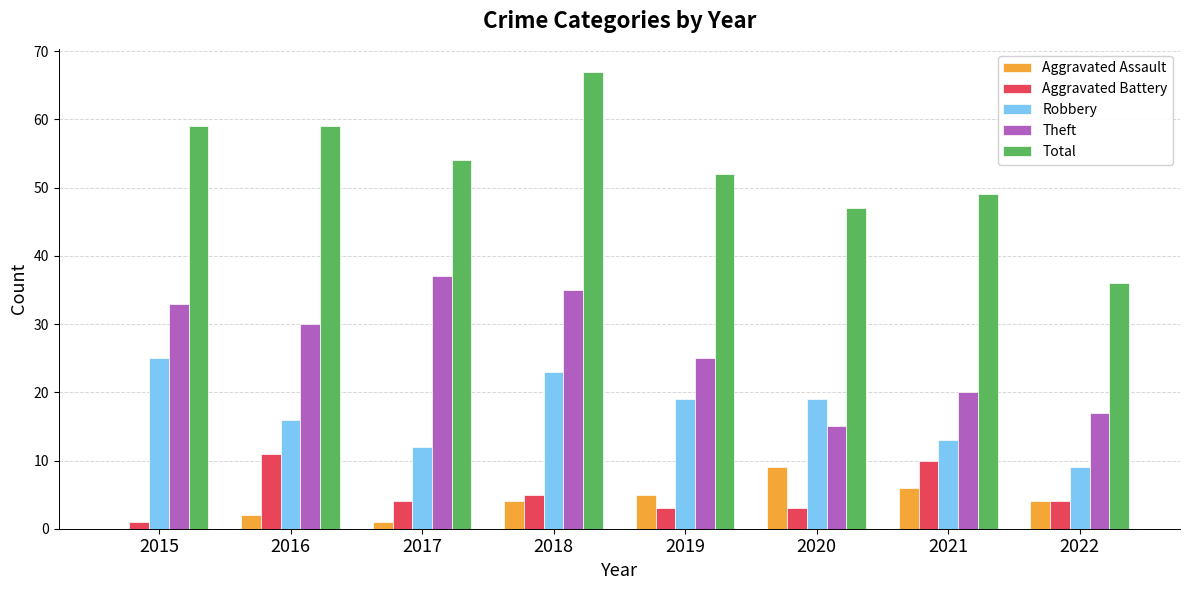

The value of Robbery at 2020 is 19. True or false?

True